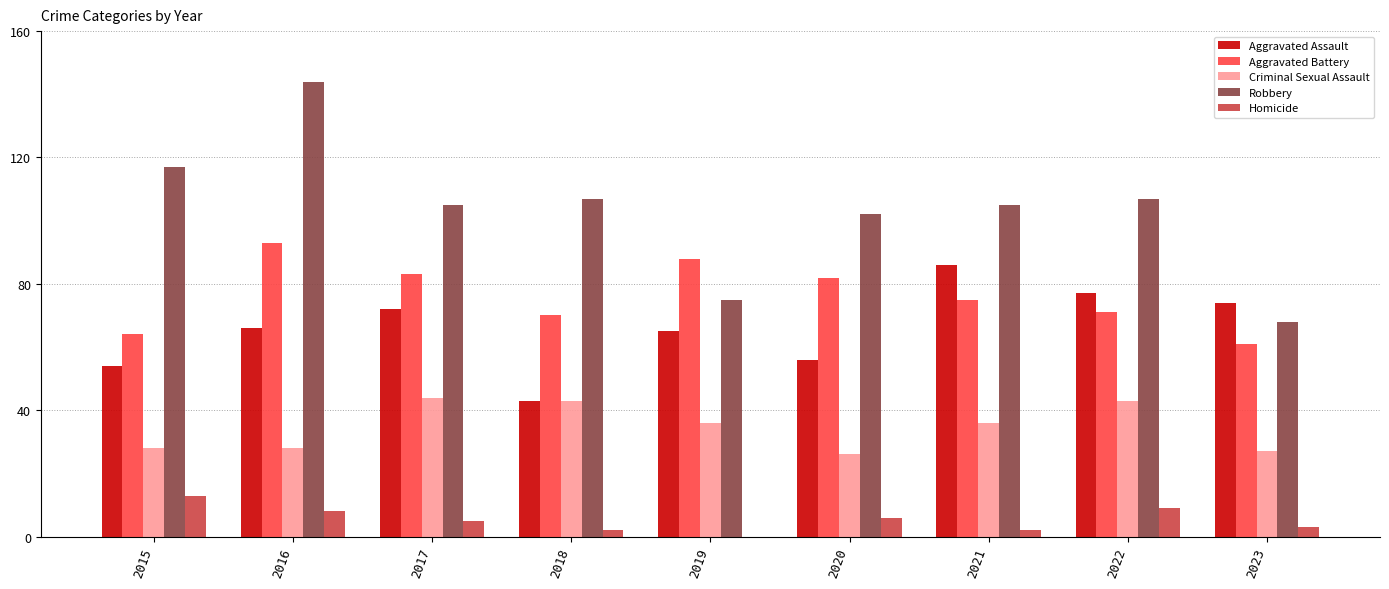

How many distinct data groups are displayed?

5